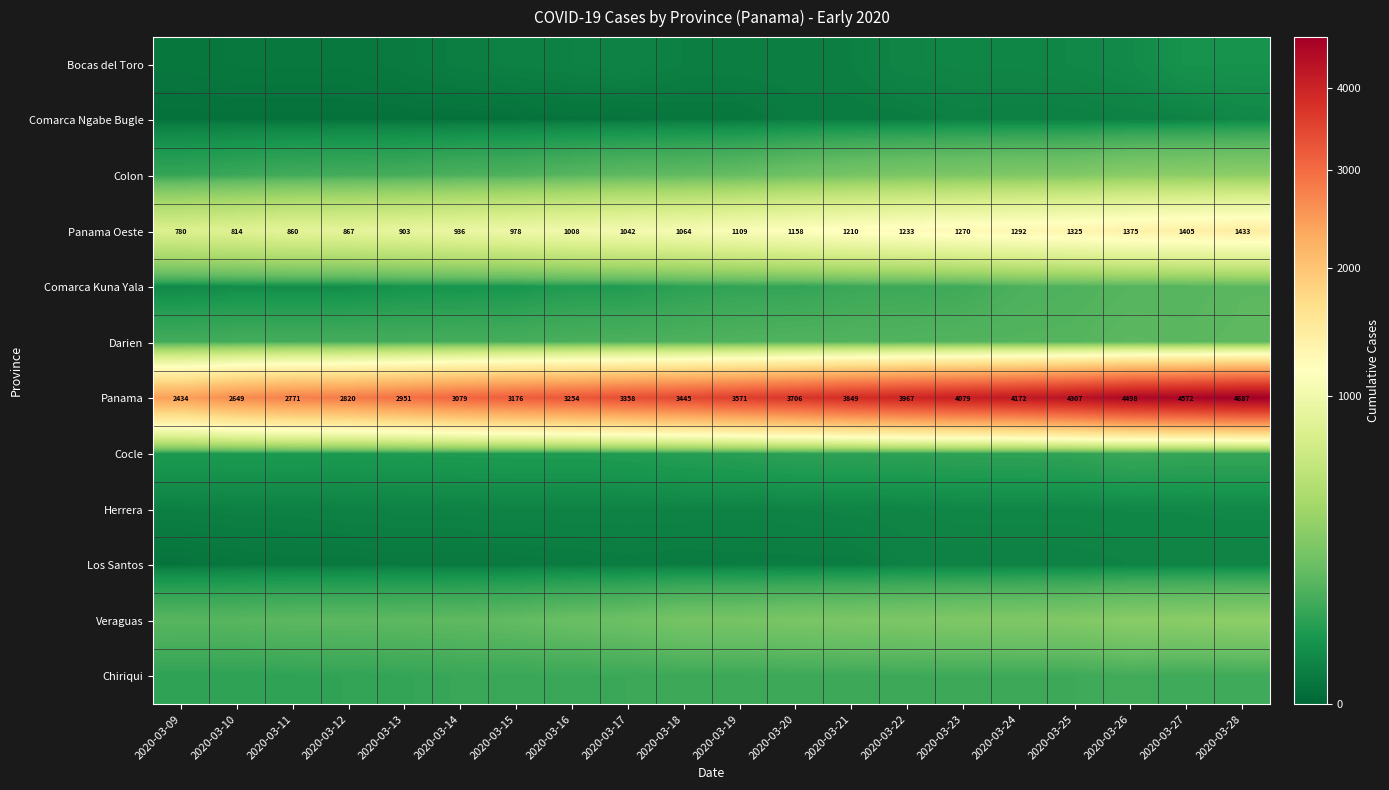

Is it true that Panama equals 4172 at 2020-03-24?

True